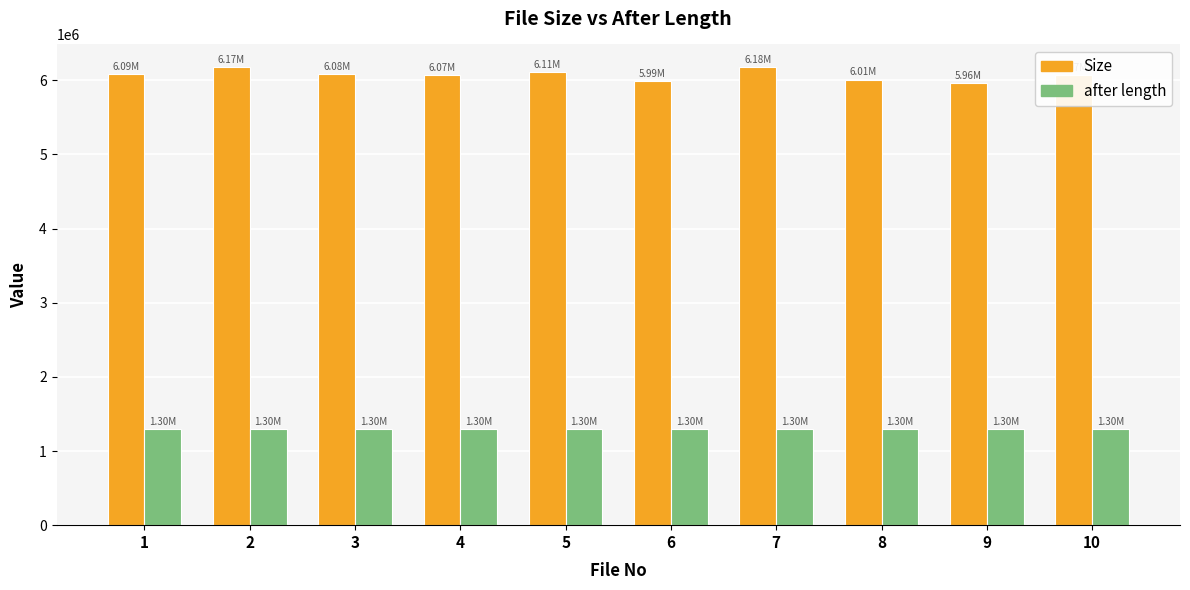

Which series has the largest range (max minus min)?

Size